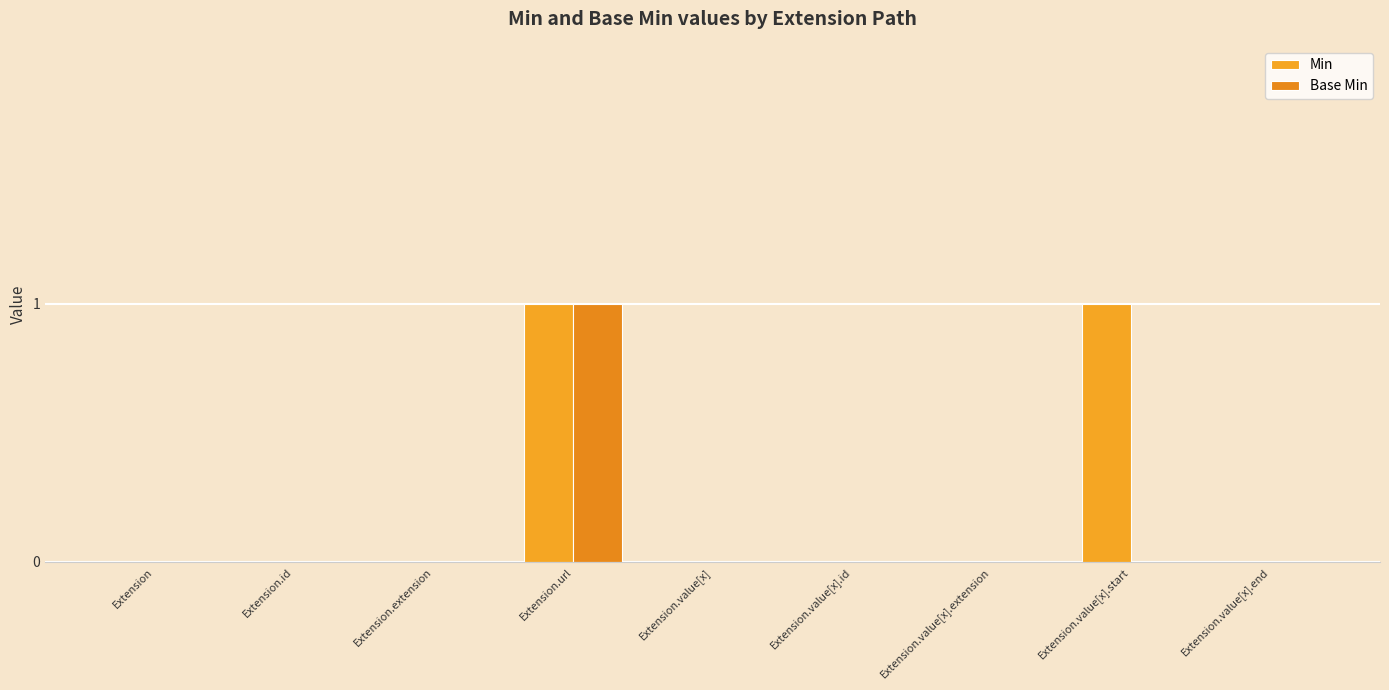

Reading right to left, list all the values displayed in this chart.

Min: Extension.value[x].end=0	Extension.value[x].start=1	Extension.value[x].extension=0	Extension.value[x].id=0	Extension.value[x]=0	Extension.url=1	Extension.extension=0	Extension.id=0	Extension=0
Base Min: Extension.value[x].end=0	Extension.value[x].start=0	Extension.value[x].extension=0	Extension.value[x].id=0	Extension.value[x]=0	Extension.url=1	Extension.extension=0	Extension.id=0	Extension=0